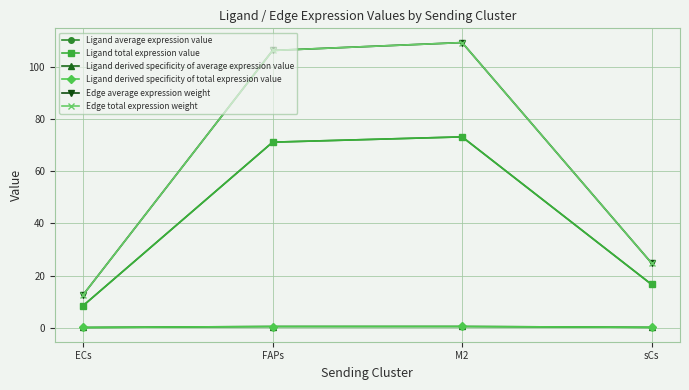

Is it true that Edge total expression weight equals 180.1 at M2?

False